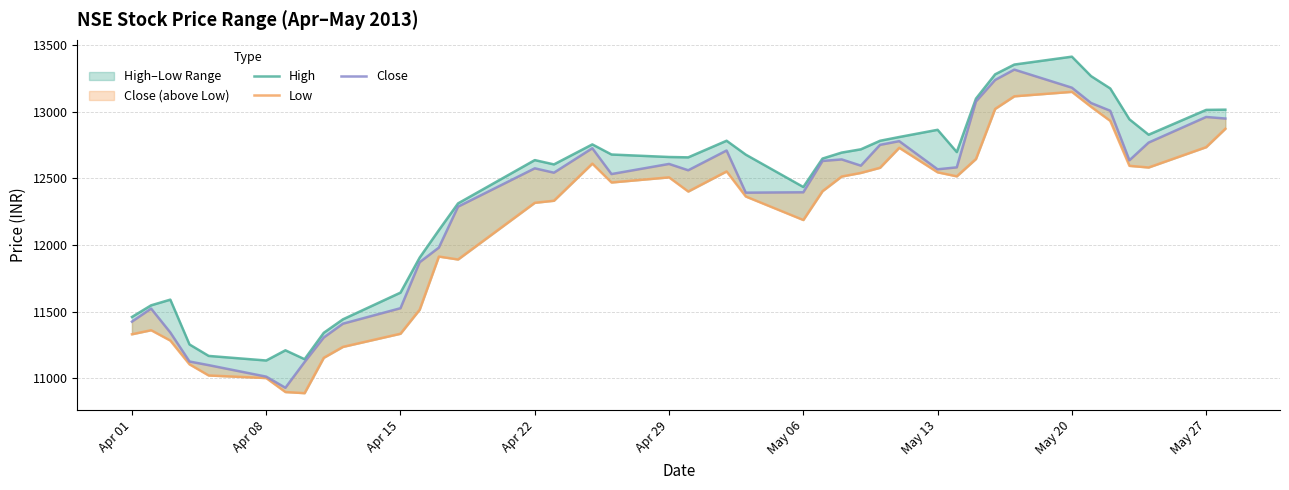

What position from the right is Apr 29?

22